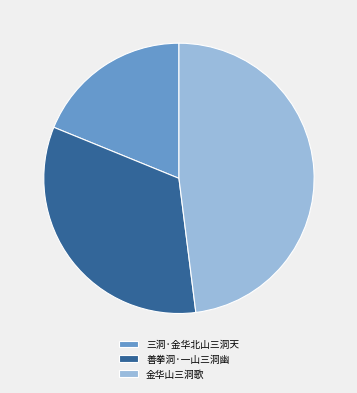

Approximately how many times larger is the value at 善拳洞·一山三洞幽 compared to 金华山三洞歌?

0.7